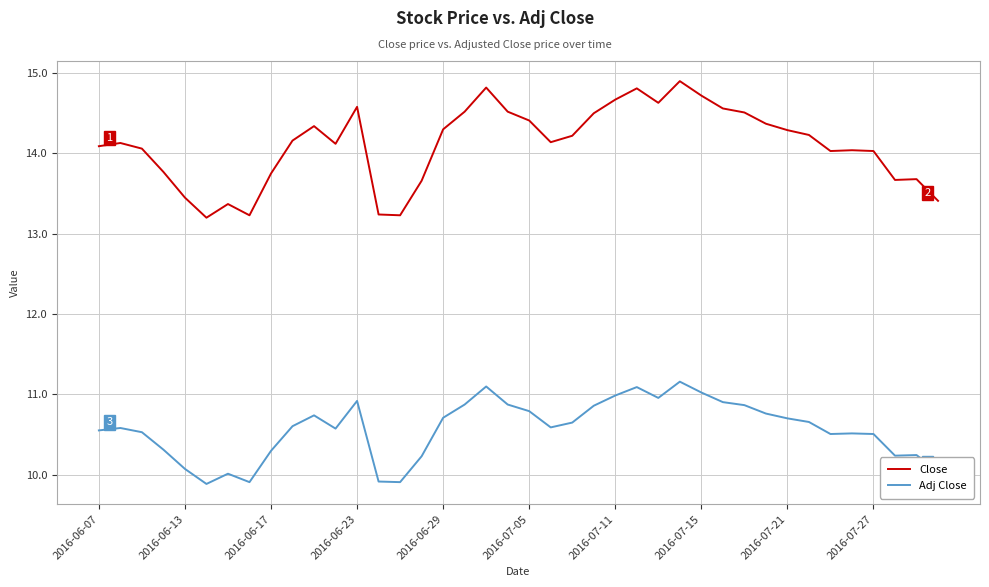

Rank the series by their average value, from lowest to highest.

Adj Close, Close